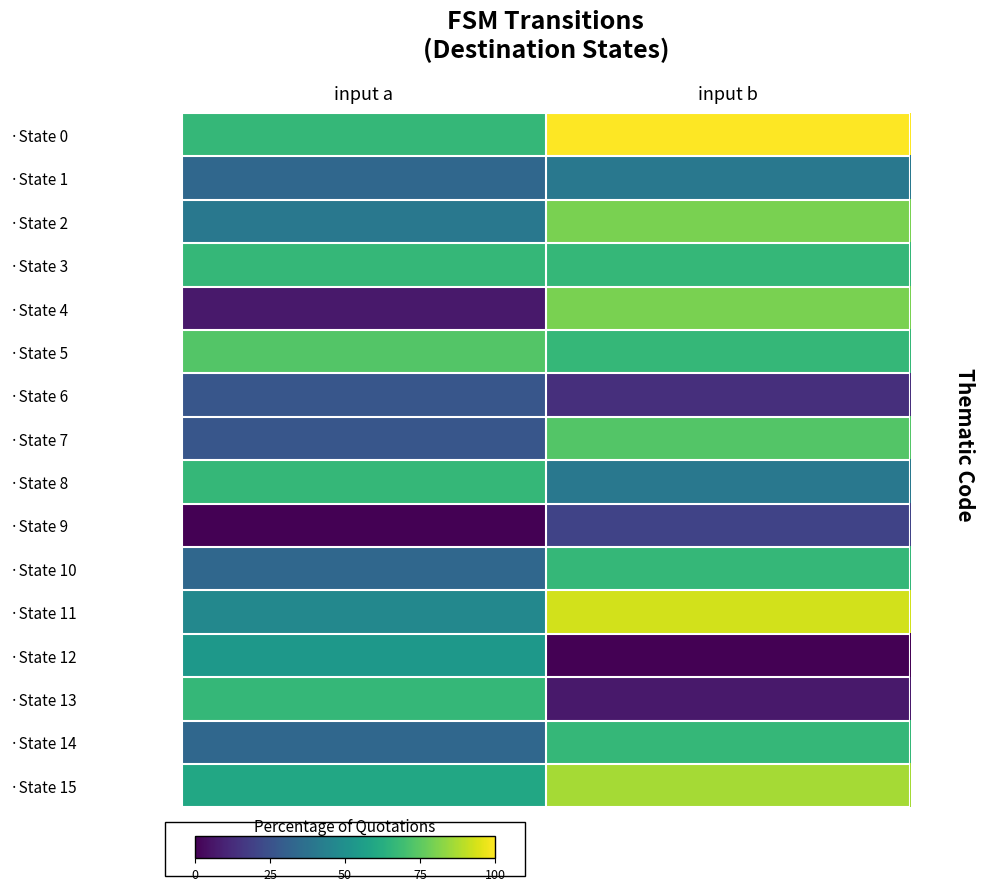

What is the greatest value displayed?

100.0